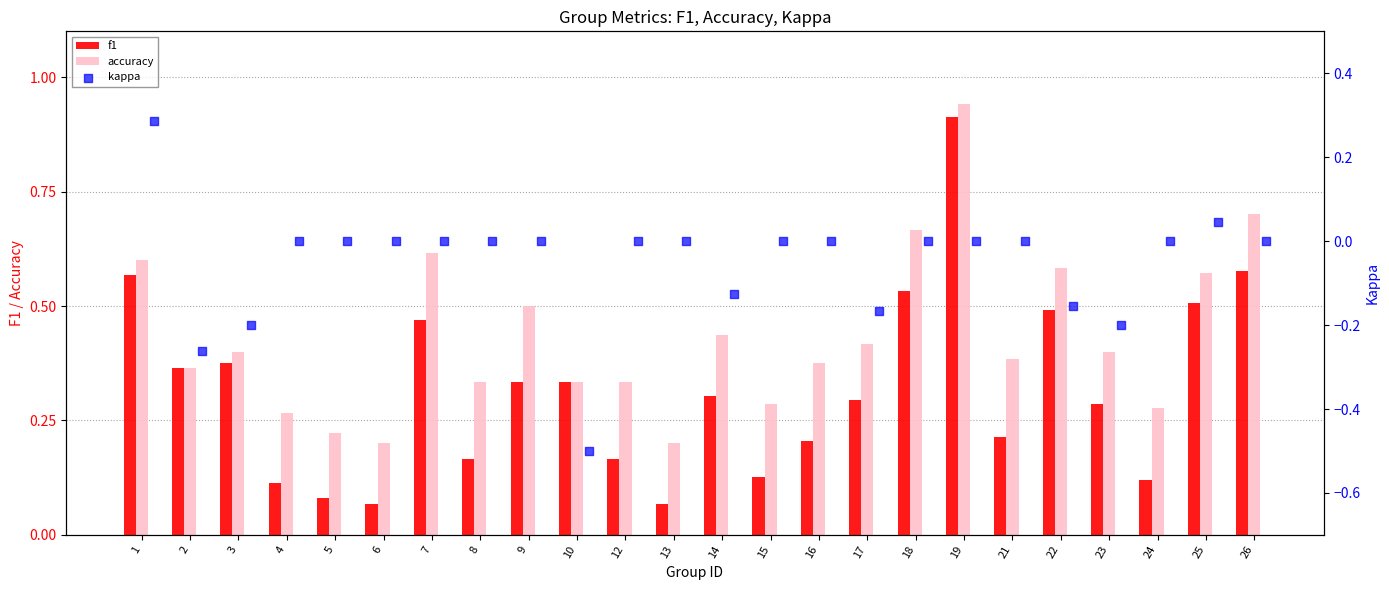

What are all the series names shown in the legend?

f1, accuracy, kappa